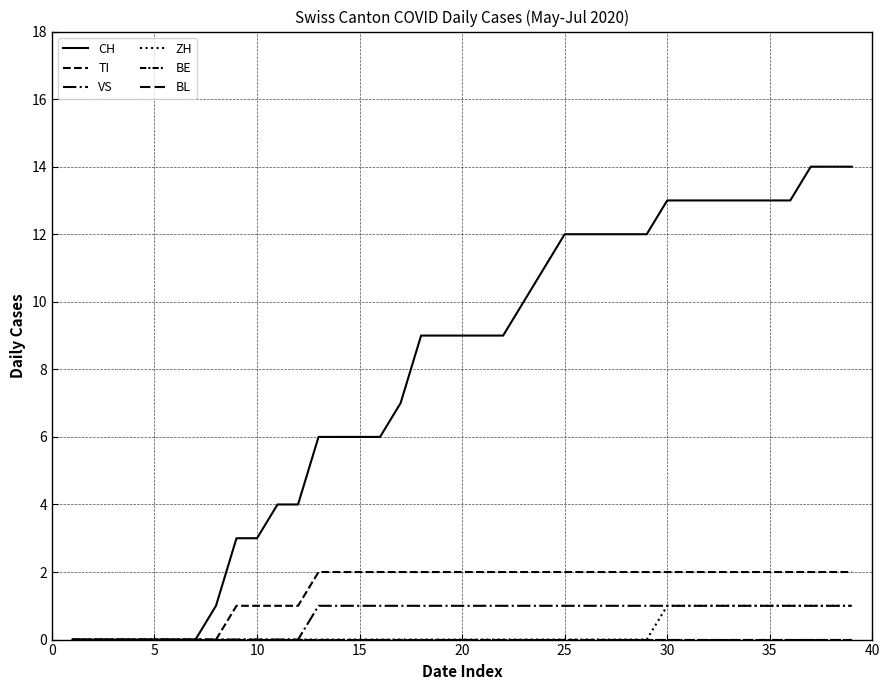

Does the chart have visible grid lines?

Yes